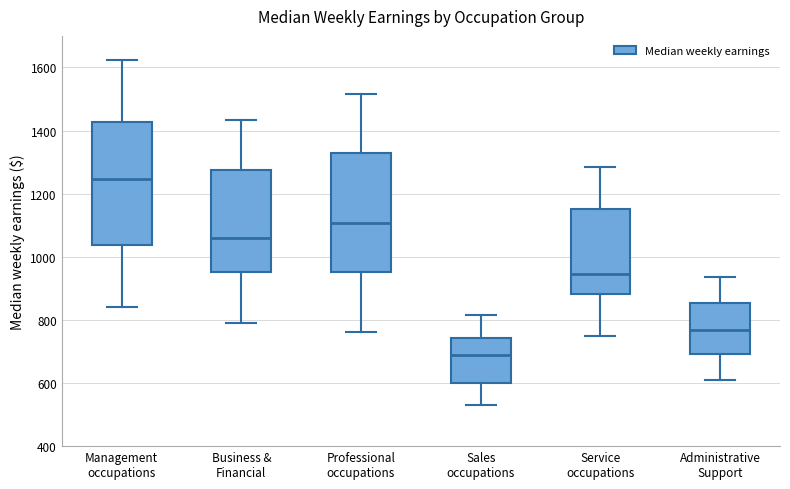

Where is the upper edge of the box for Service occupations on the y-axis? The values are not printed on the chart, so give them approximately, as read against the axis.

1160